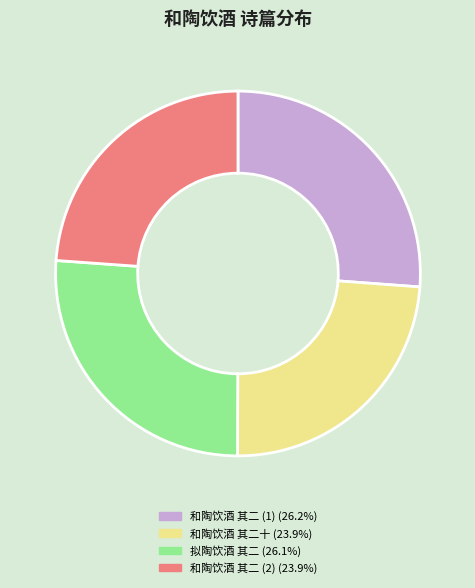

Is there any slice that represents more than half of the pie?

No